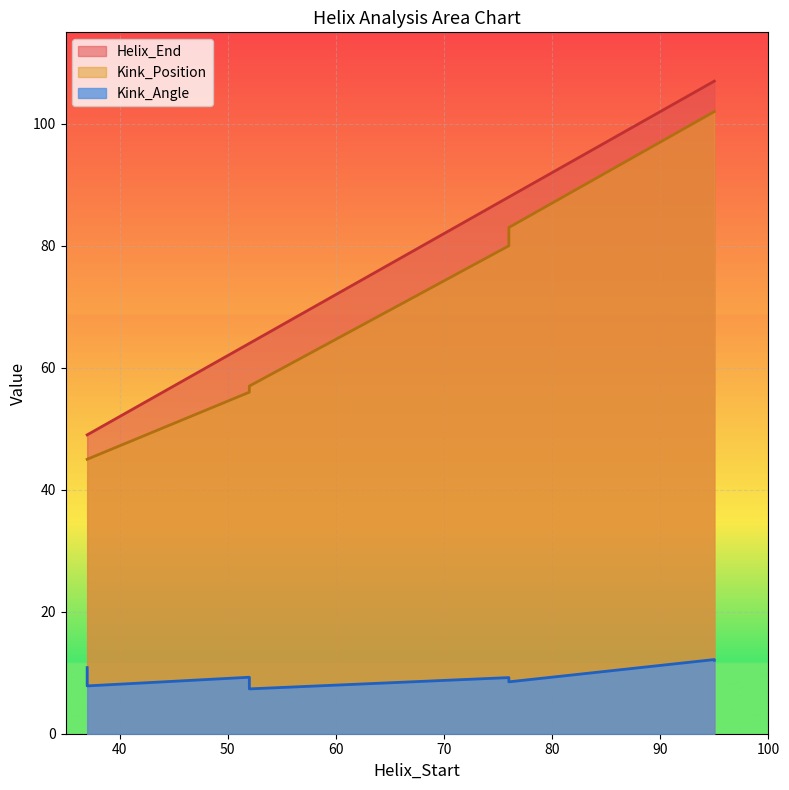

What is the difference between the maximum and minimum values in the Kink_Position series?

57.0